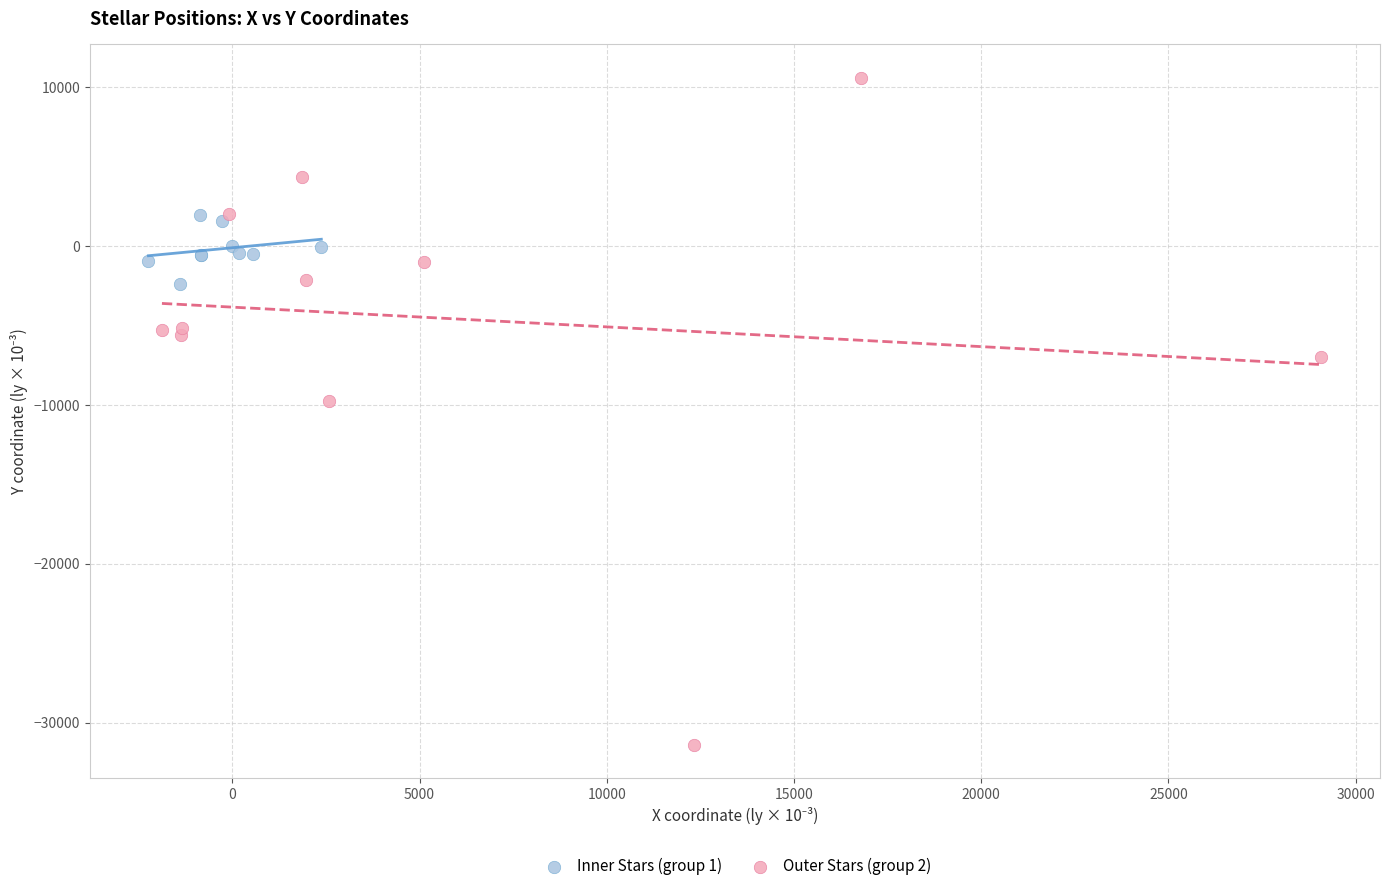

Which series has the widest spread of Y values?

Outer Stars (group 2)